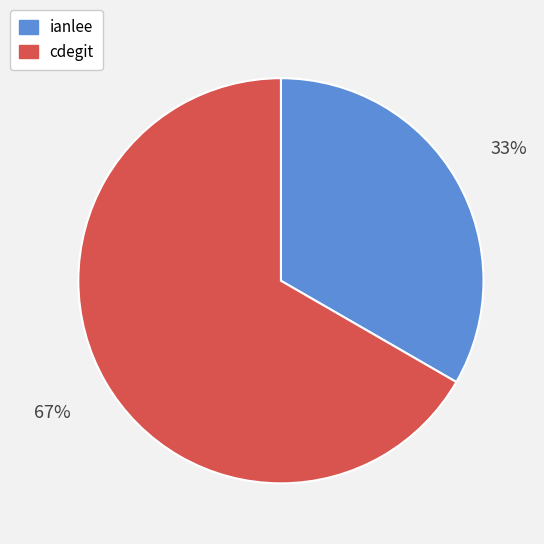

True or false: cdegit accounts for 78% of the total.

False